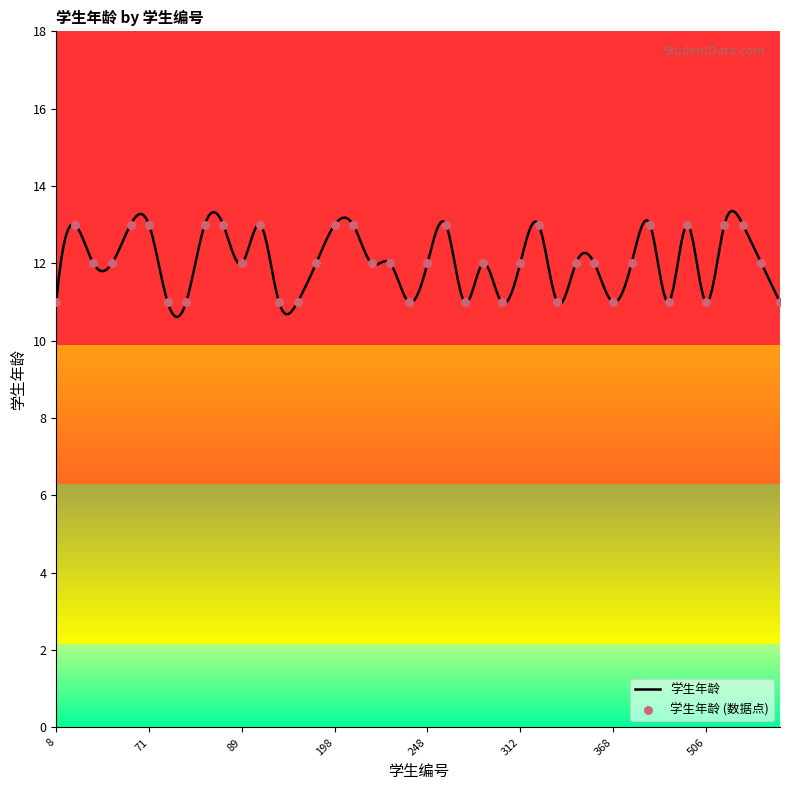

What is the lowest value of the 学生年龄 series?

10.6